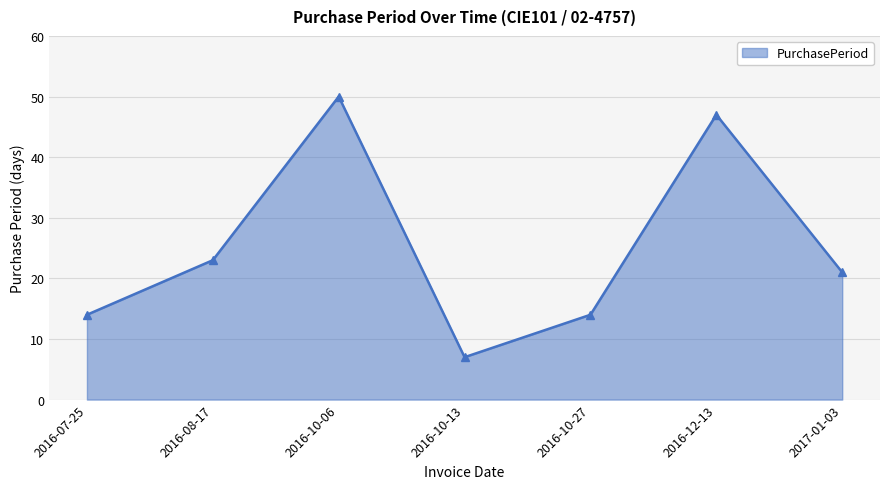

What is the approximate value at 2016-12-13, to the nearest 5?

45